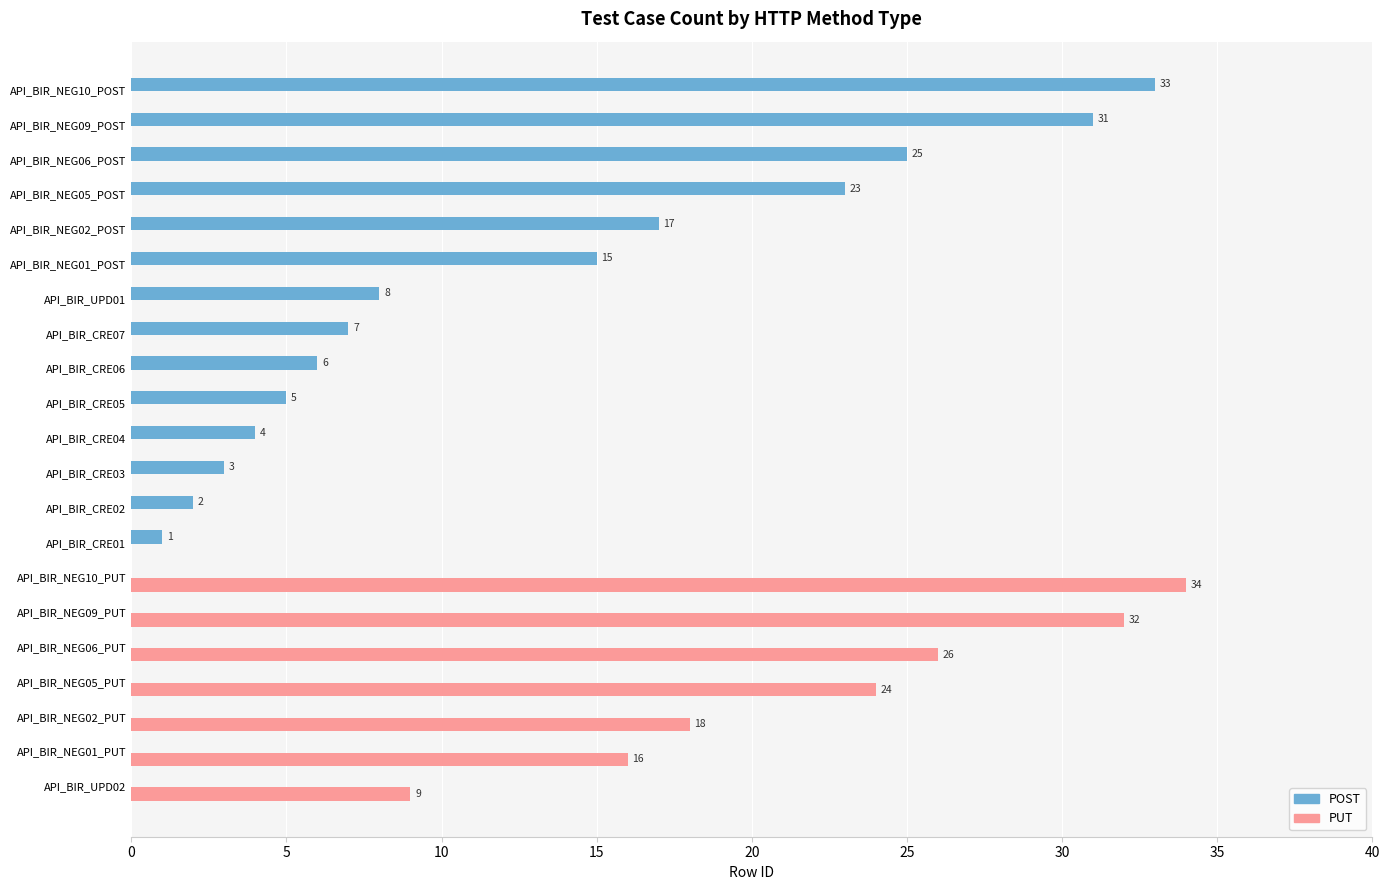

The PUT series shows 23 at API_BIR_NEG05_POST. True or false?

False